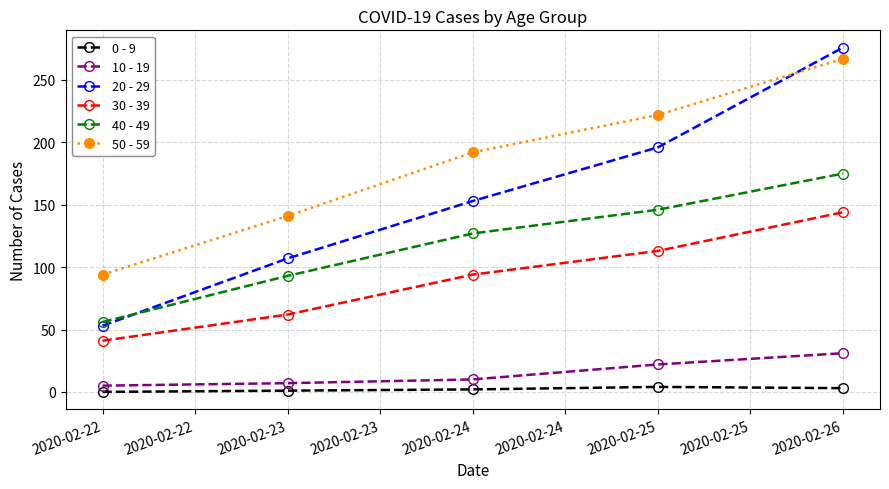

How many series are shown in this chart?

6